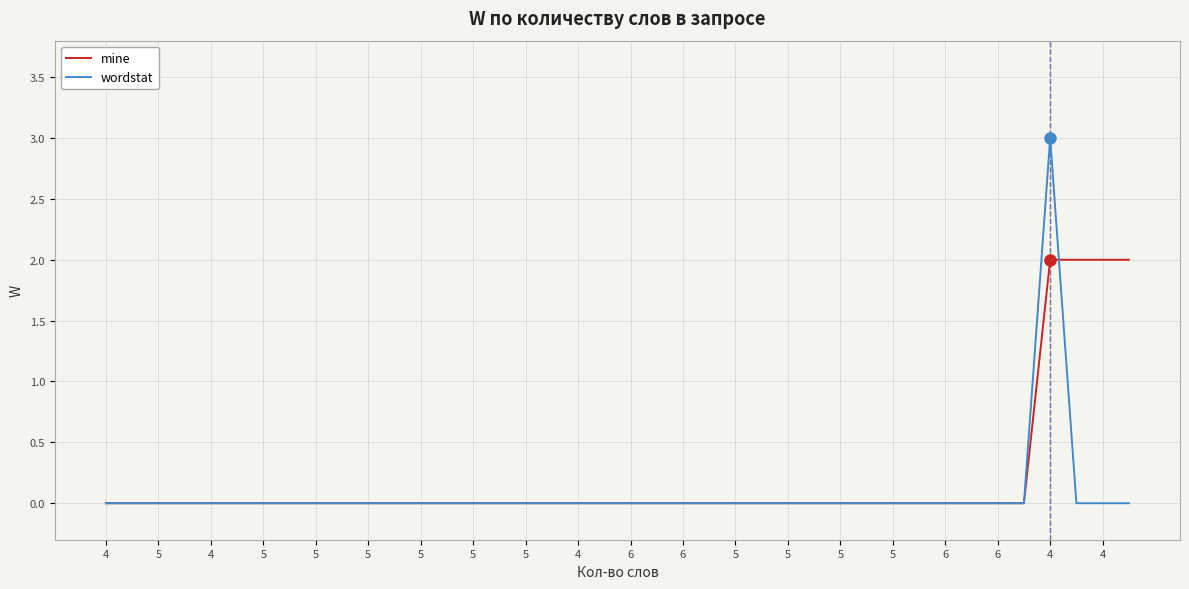

What is the greatest value displayed?

3